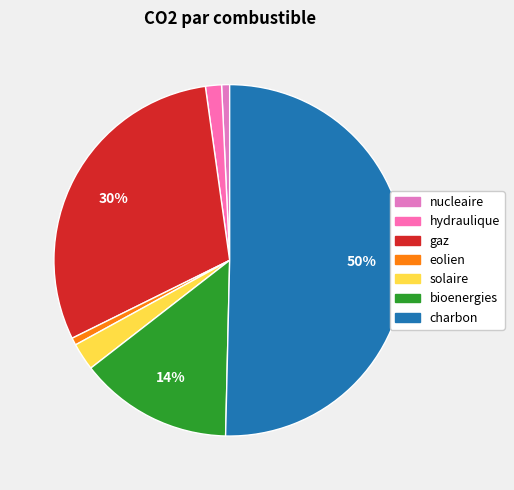

Is it true that hydraulique is 7% of the pie?

False